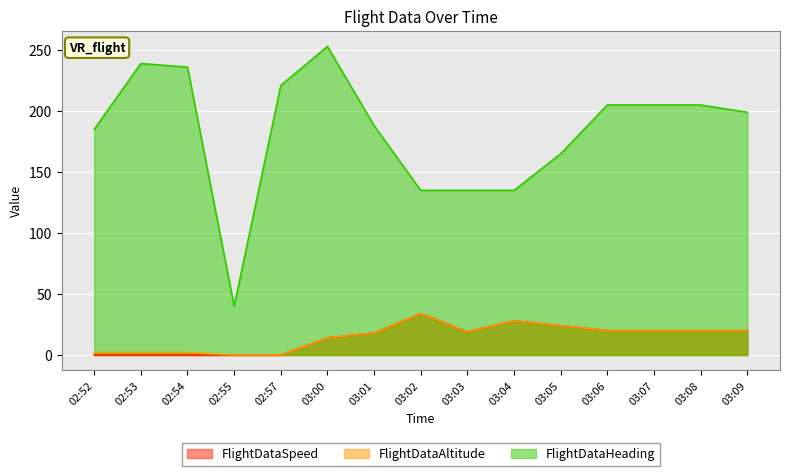

True or false: FlightDataAltitude has more than 2 interior local peaks.

False